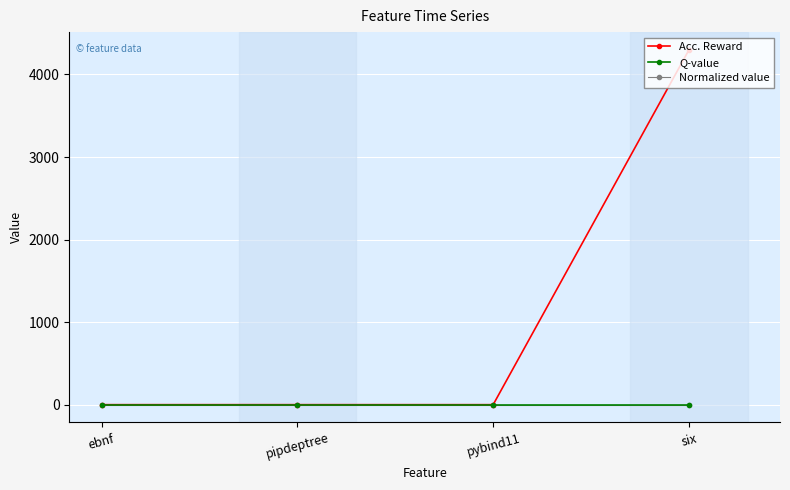

Which series has the largest total across all categories?

Acc. Reward